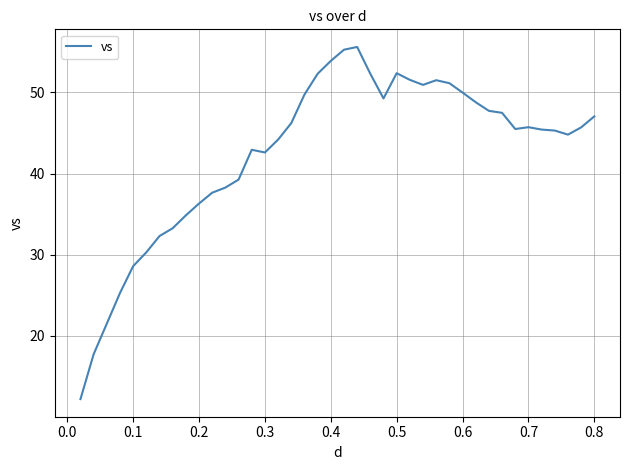

How many categories are shown in the chart?

40